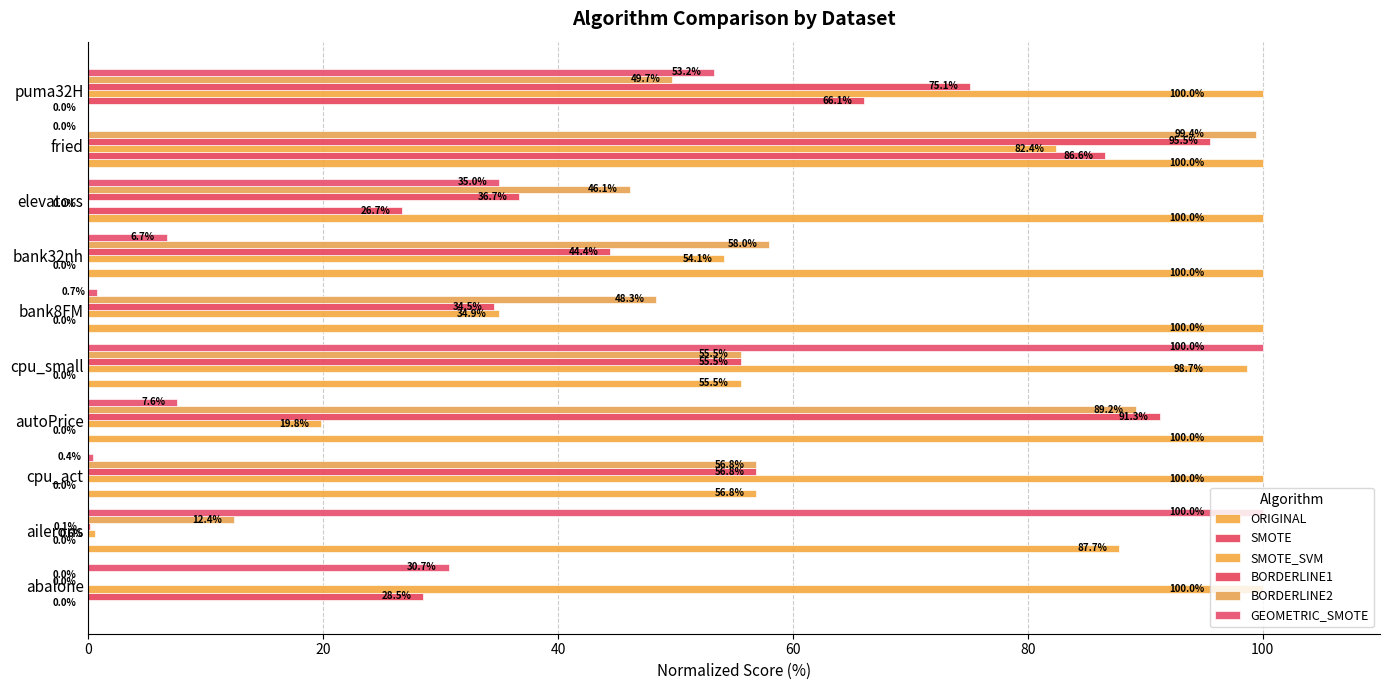

How many data points in BORDERLINE1 are above 55?

5